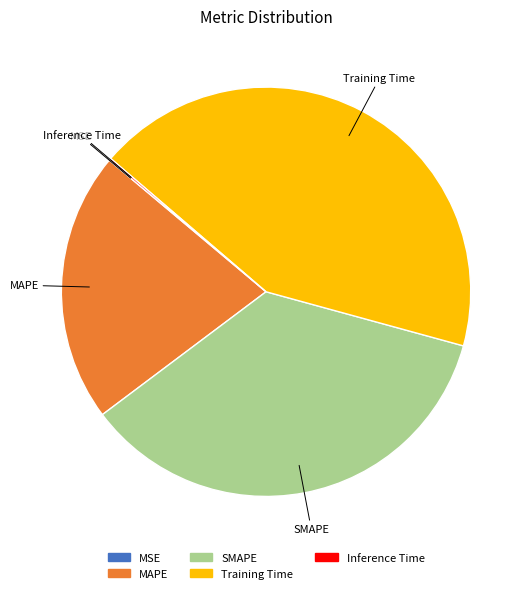

Is it true that MAPE is 21% of the pie?

True